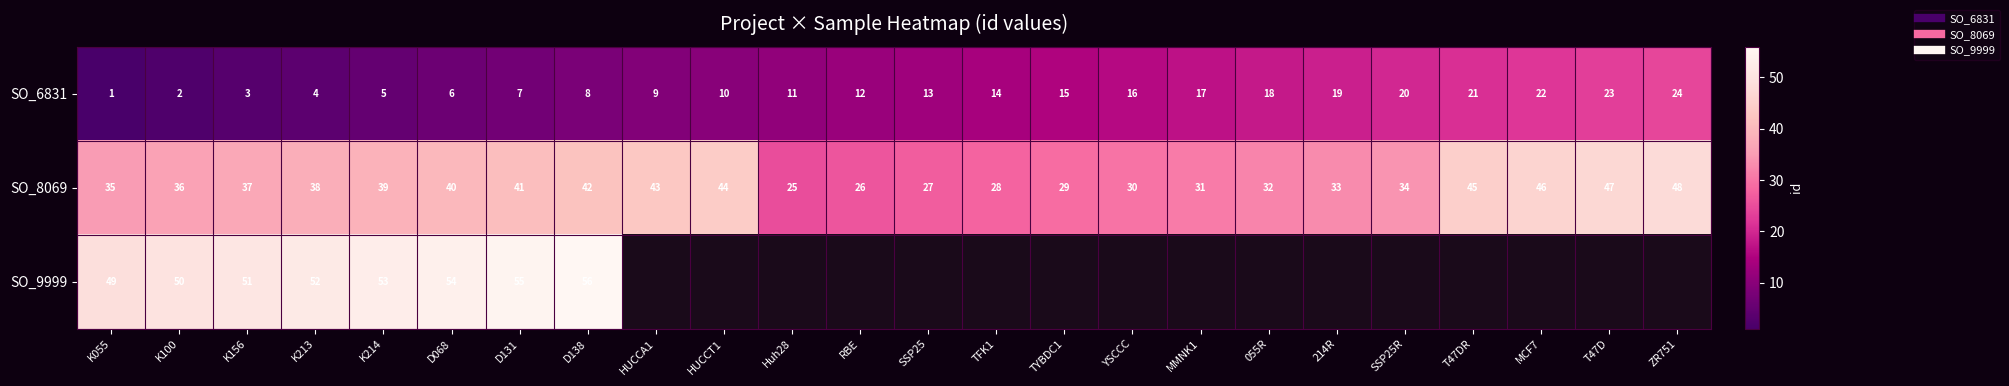

Which series changed the most between RBE and MMNK1?

SO_6831